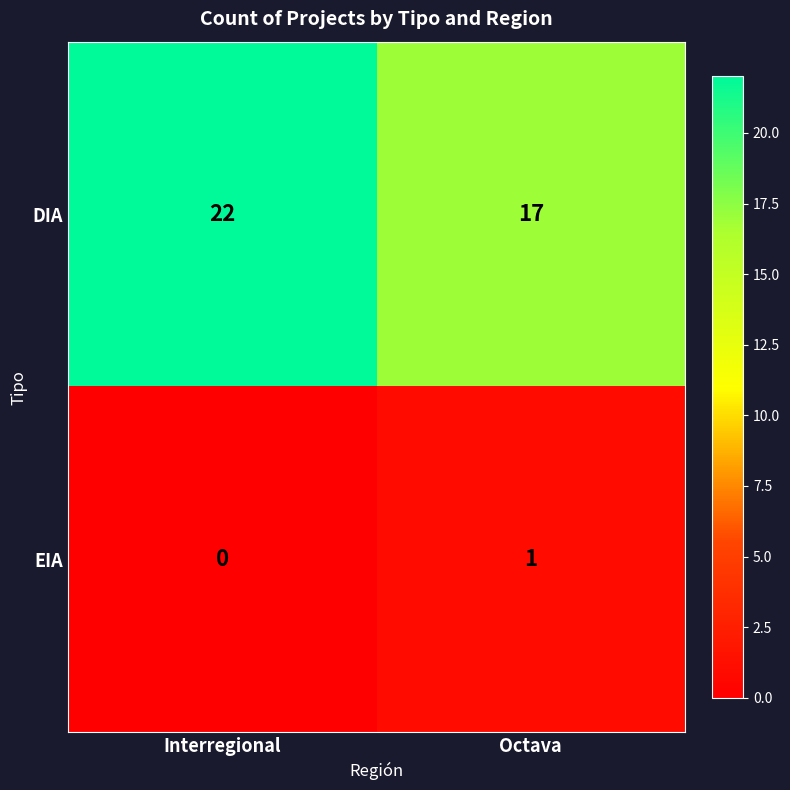

True or false: EIA has a value of 0 at Octava.

False